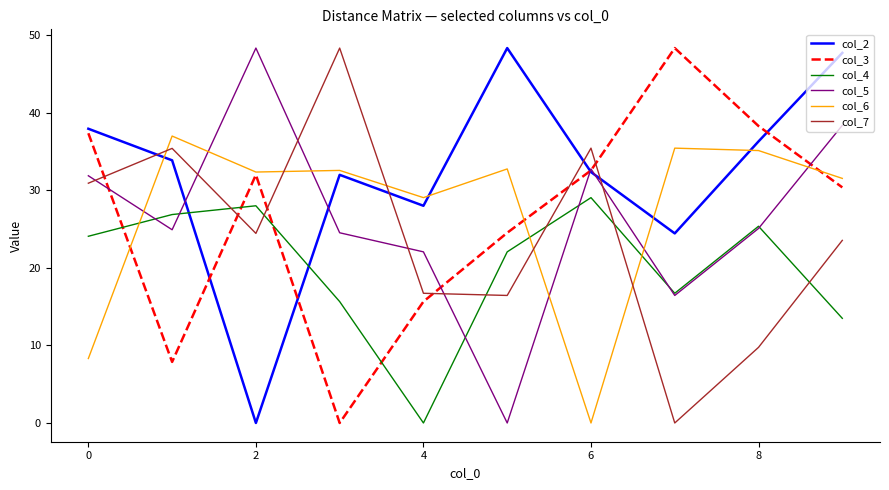

True or false: col_2 and col_3 cross at least once.

True